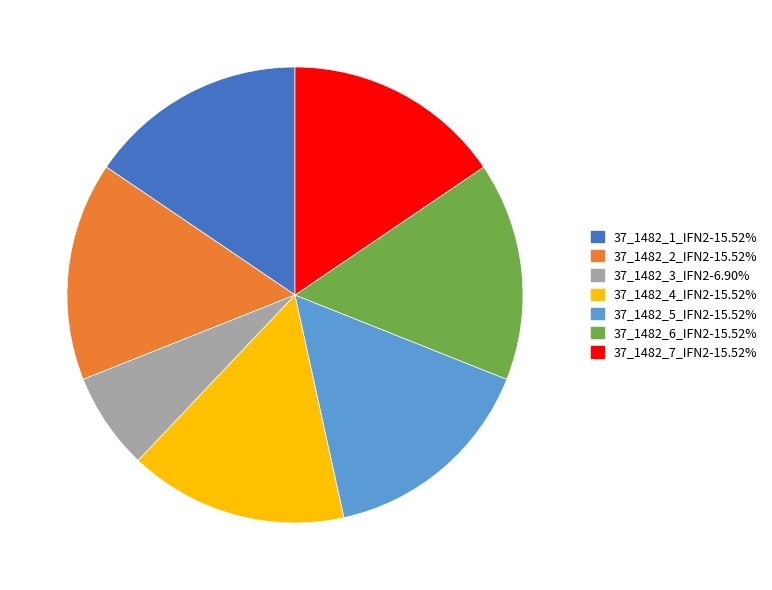

What is the smallest slice in the pie chart?

37_1482_3_IFN2